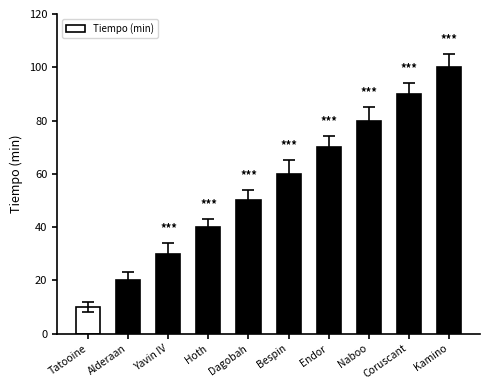

What is the value of the 6th bar from the left?

60